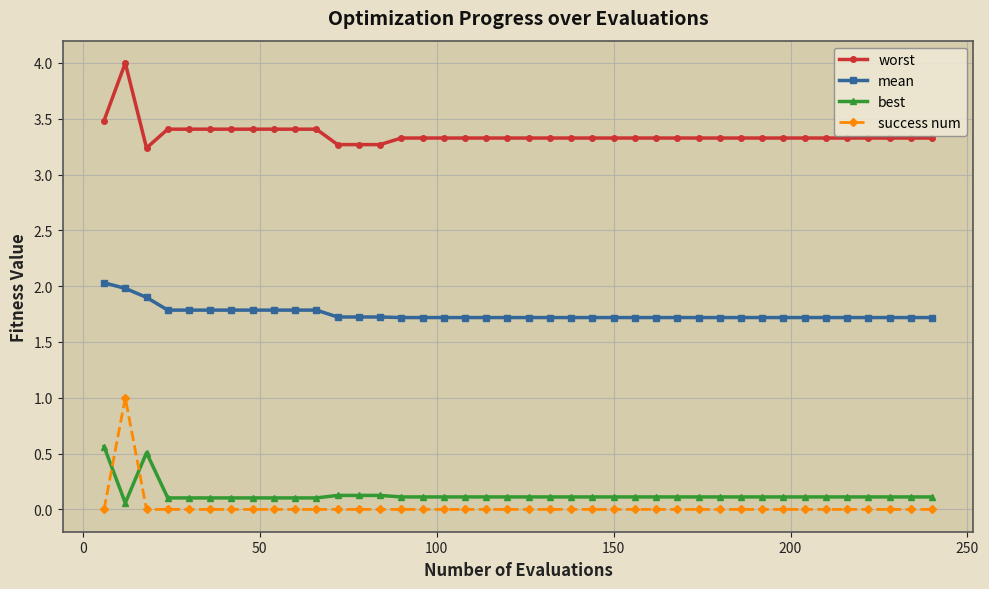

Which series has the largest range (max minus min)?

success num